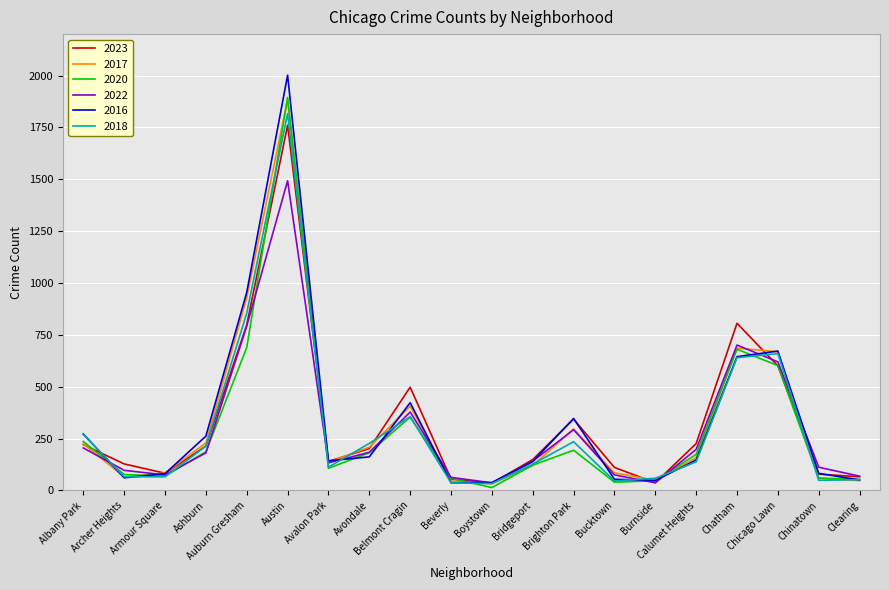

Is the value of 2017 at Ashburn greater than the value of 2023 at Belmont Cragin?

No